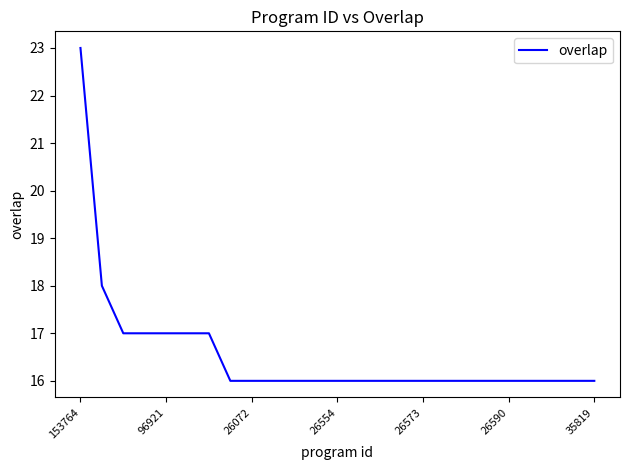

Does the chart display data point markers on the line(s)?

No